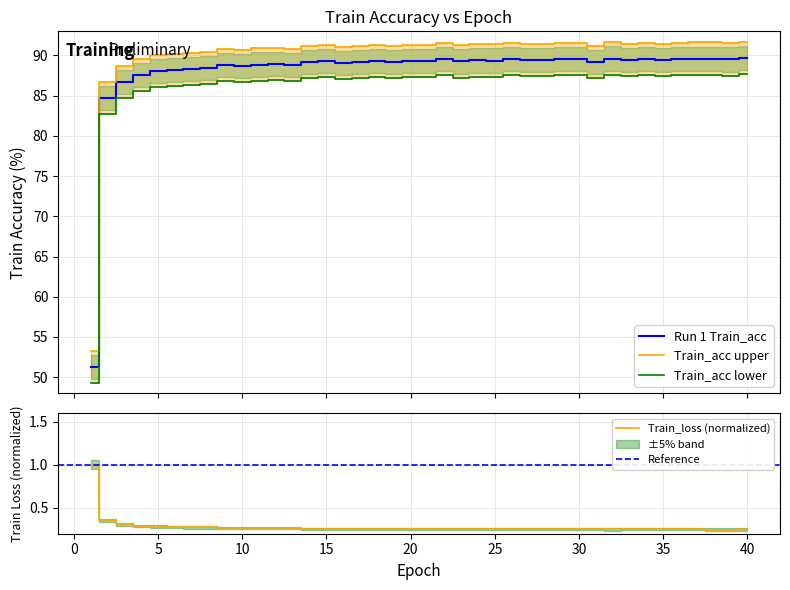

Reading left to right, list all the values displayed in this chart.

Run 1 Train_acc: 51.3	84.7	86.7	87.6	88.1	88.2	88.3	88.4	88.8	88.7	88.9	88.9	88.9	89.2	89.3	89.1	89.2	89.3	89.2	89.3	89.4	89.5	89.3	89.4	89.4	89.5	89.5	89.4	89.6	89.6	89.2	89.6	89.4	89.6	89.5	89.5	89.6	89.6	89.5	89.7
Run 1 Train_acc upper: 53.3	86.7	88.7	89.6	90.1	90.2	90.3	90.4	90.8	90.7	90.9	90.9	90.9	91.2	91.3	91.1	91.2	91.3	91.2	91.3	91.4	91.5	91.3	91.4	91.4	91.5	91.5	91.4	91.6	91.6	91.2	91.6	91.4	91.6	91.5	91.5	91.6	91.6	91.5	91.7
Run 1 Train_acc lower: 49.3	82.7	84.7	85.6	86.1	86.2	86.3	86.4	86.8	86.7	86.9	86.9	86.9	87.2	87.3	87.1	87.2	87.3	87.2	87.3	87.4	87.5	87.3	87.4	87.4	87.5	87.5	87.4	87.6	87.6	87.2	87.6	87.4	87.6	87.5	87.5	87.6	87.6	87.5	87.7
Train_loss (scaled): 1.0	0.4	0.3	0.3	0.3	0.3	0.3	0.3	0.3	0.3	0.3	0.3	0.3	0.3	0.3	0.3	0.3	0.3	0.3	0.3	0.3	0.3	0.3	0.3	0.3	0.3	0.3	0.3	0.3	0.3	0.3	0.2	0.3	0.2	0.3	0.2	0.3	0.2	0.2	0.2